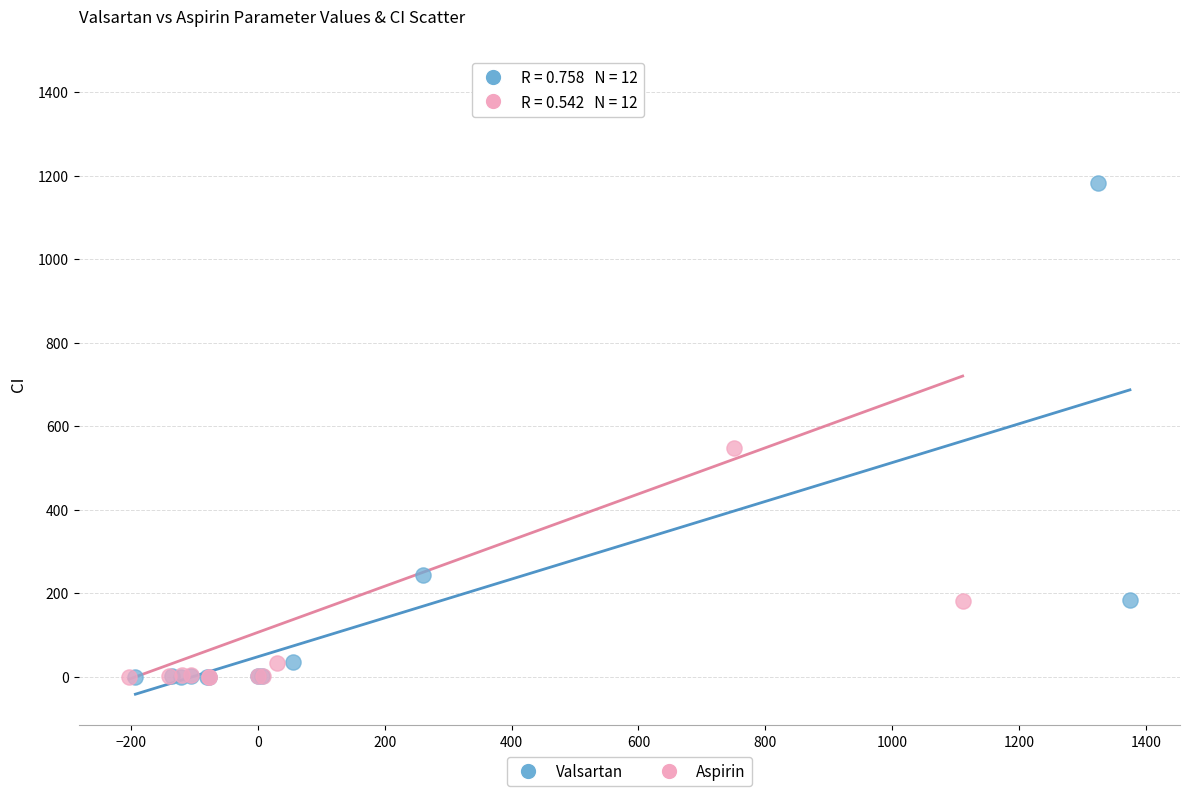

What are all the series names shown in the legend?

Valsartan, Aspirin